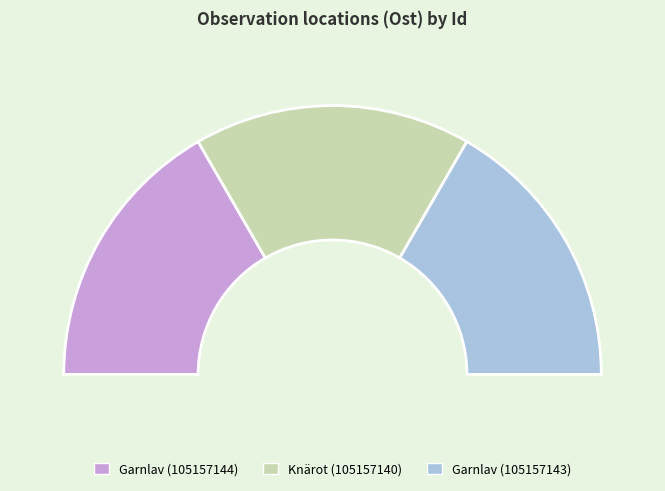

Which slice is the largest?

Knärot (105157140)